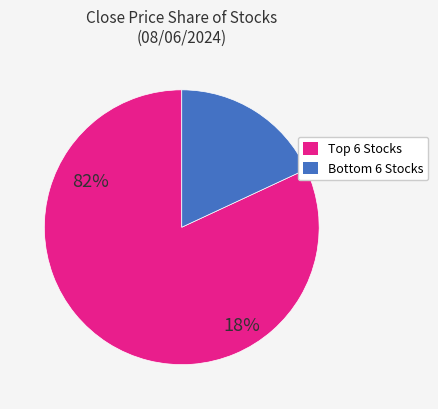

Is there a majority slice in this chart?

Yes